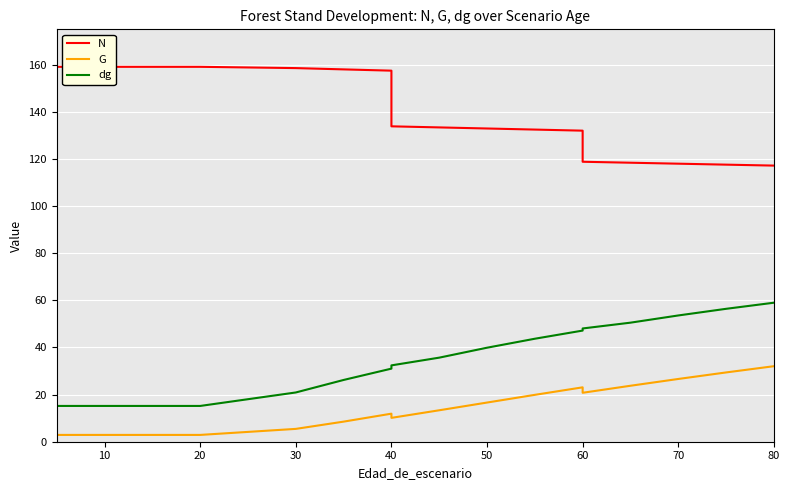

Is the value of N at 20 greater than the value of dg at 30?

Yes